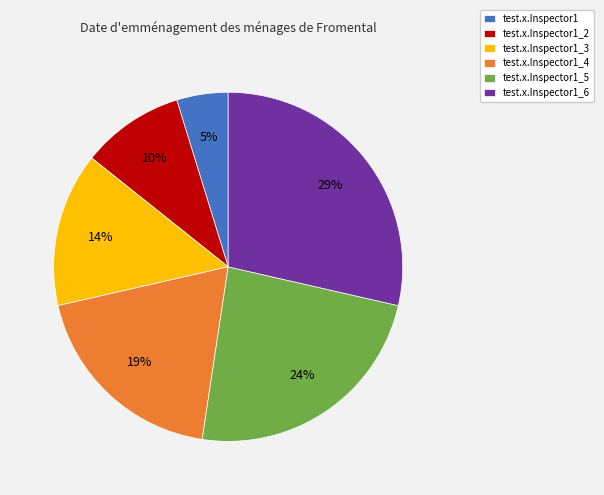

Which category has the biggest portion of the pie?

test.x.Inspector1_6